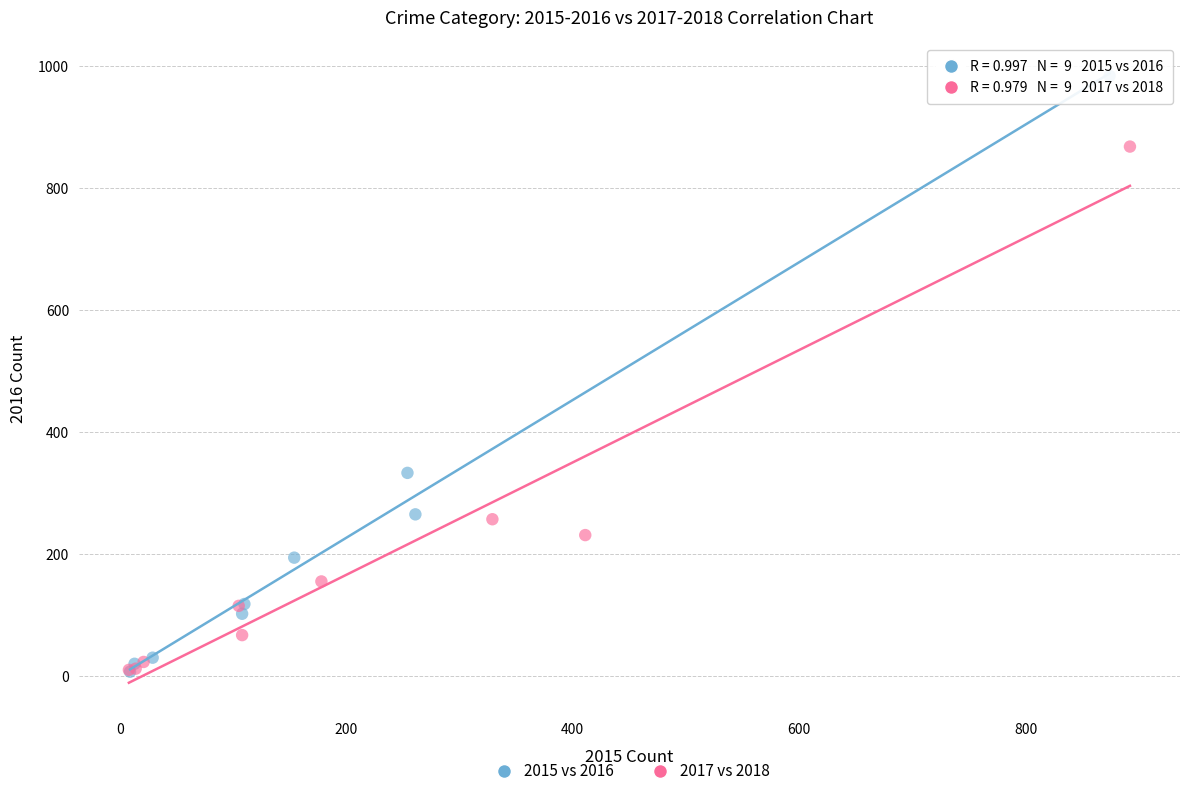

Which series has the widest spread of Y values?

2015 vs 2016